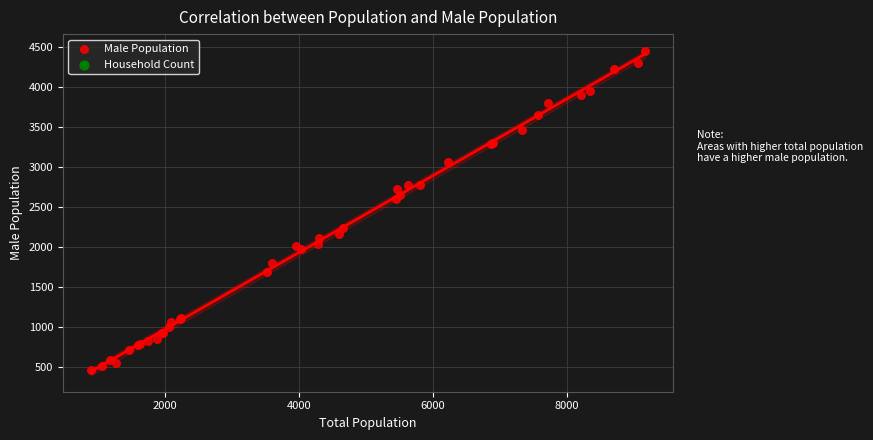

What Y value in the scatter plot is closest to 2450?

2601